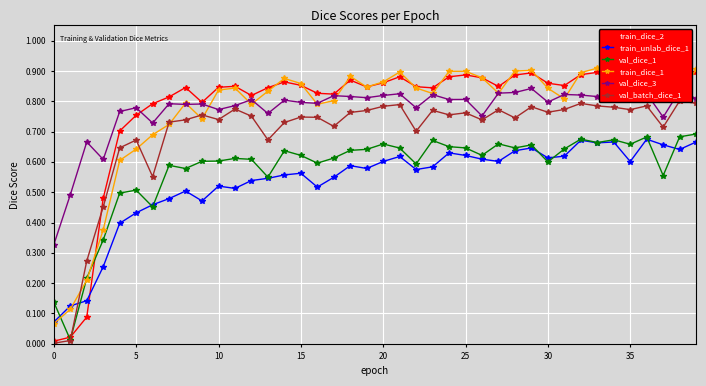

Is the value of val_dice_3 at 11 greater than the value of train_dice_2 at 27?

No